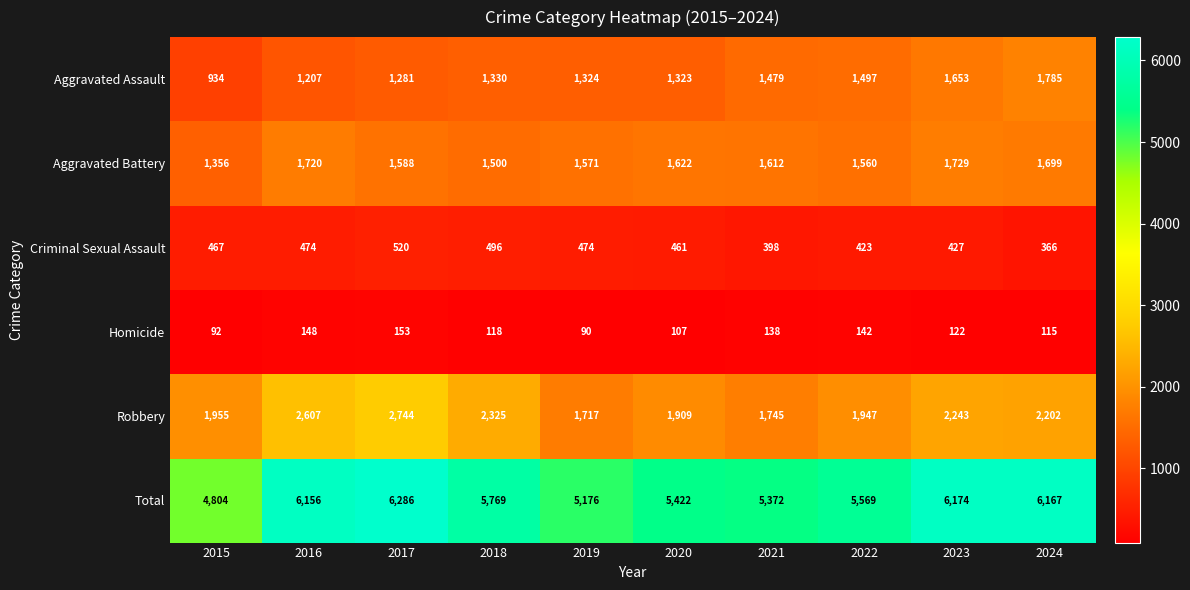

Rank the series by their maximum value, from highest to lowest.

Total, Robbery, Aggravated Assault, Aggravated Battery, Criminal Sexual Assault, Homicide